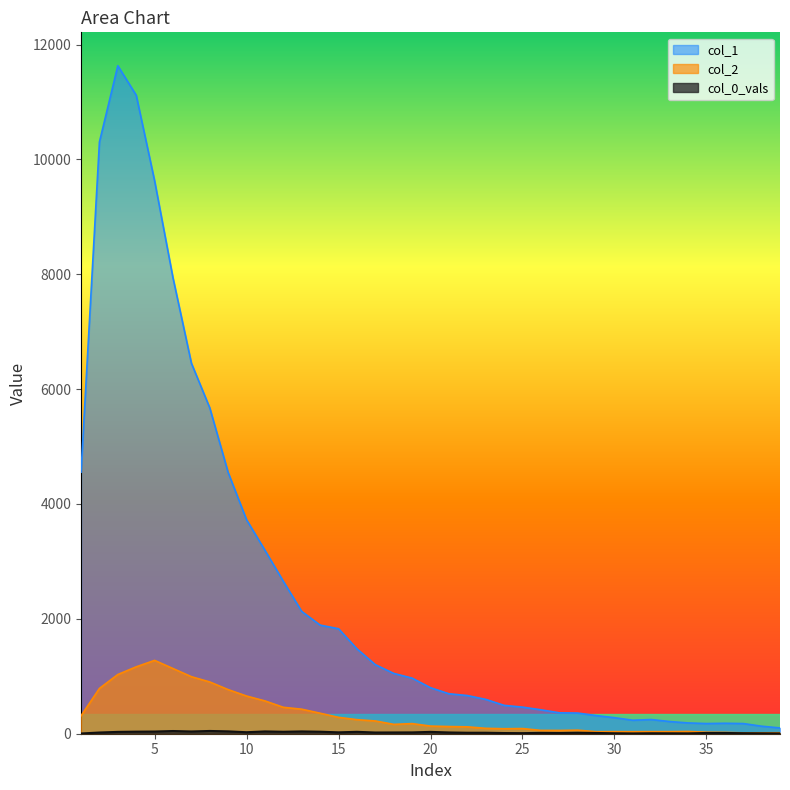

At which category is the sum across all series the highest?

3